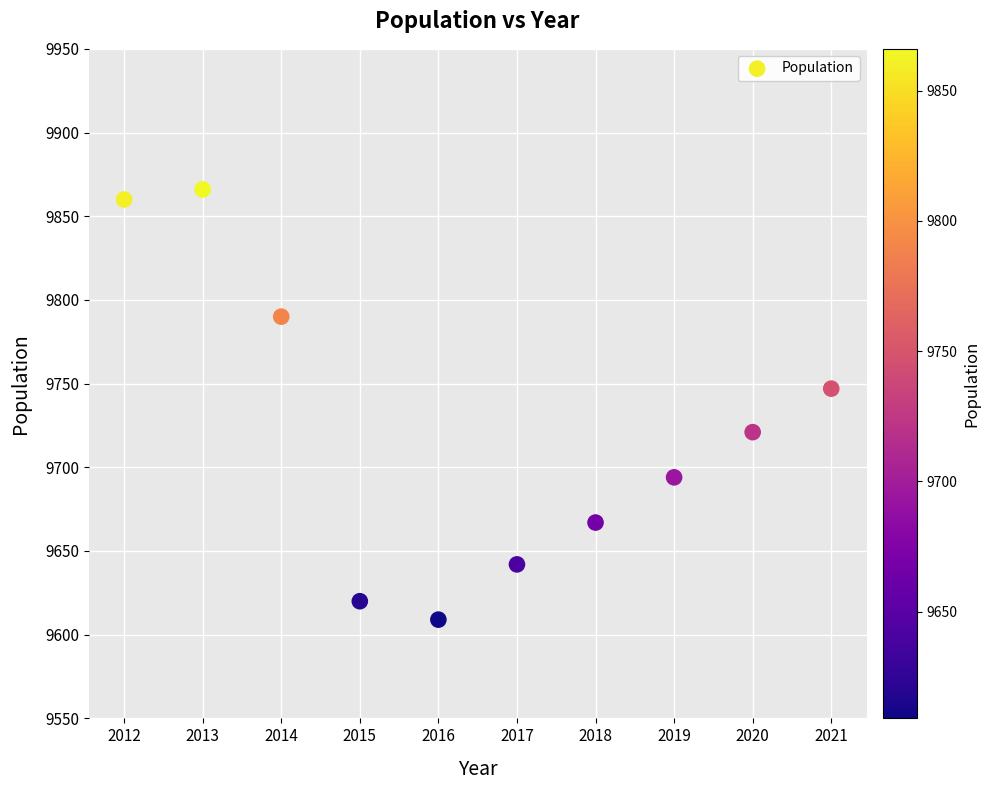

What is the average X value?

2016